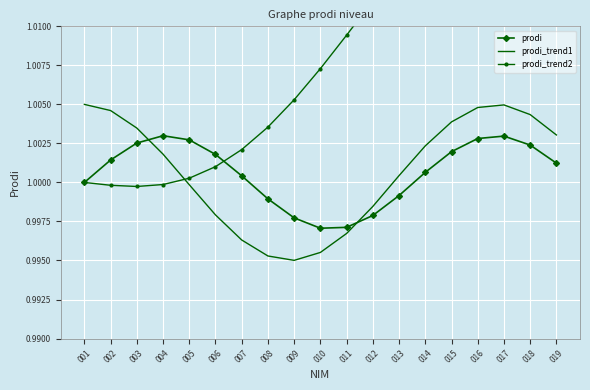

Which series changed the most between 005 and 014?

prodi_trend2